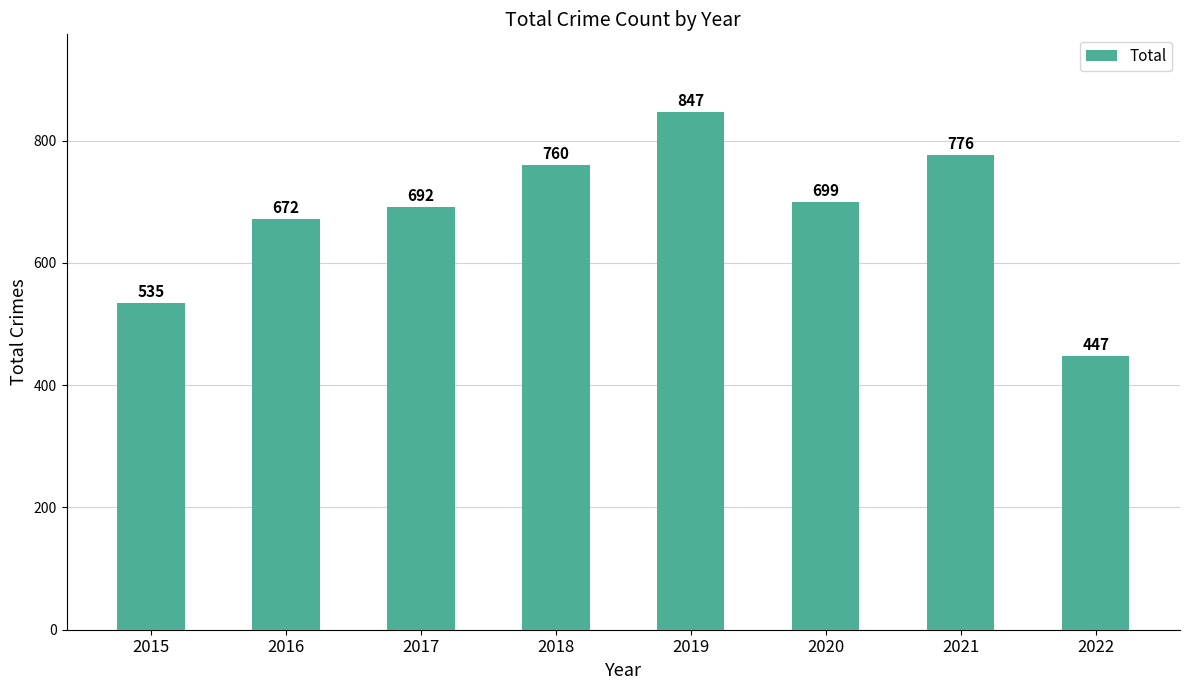

Reading right to left, transcribe all the data shown in this chart.

2022=447	2021=776	2020=699	2019=847	2018=760	2017=692	2016=672	2015=535